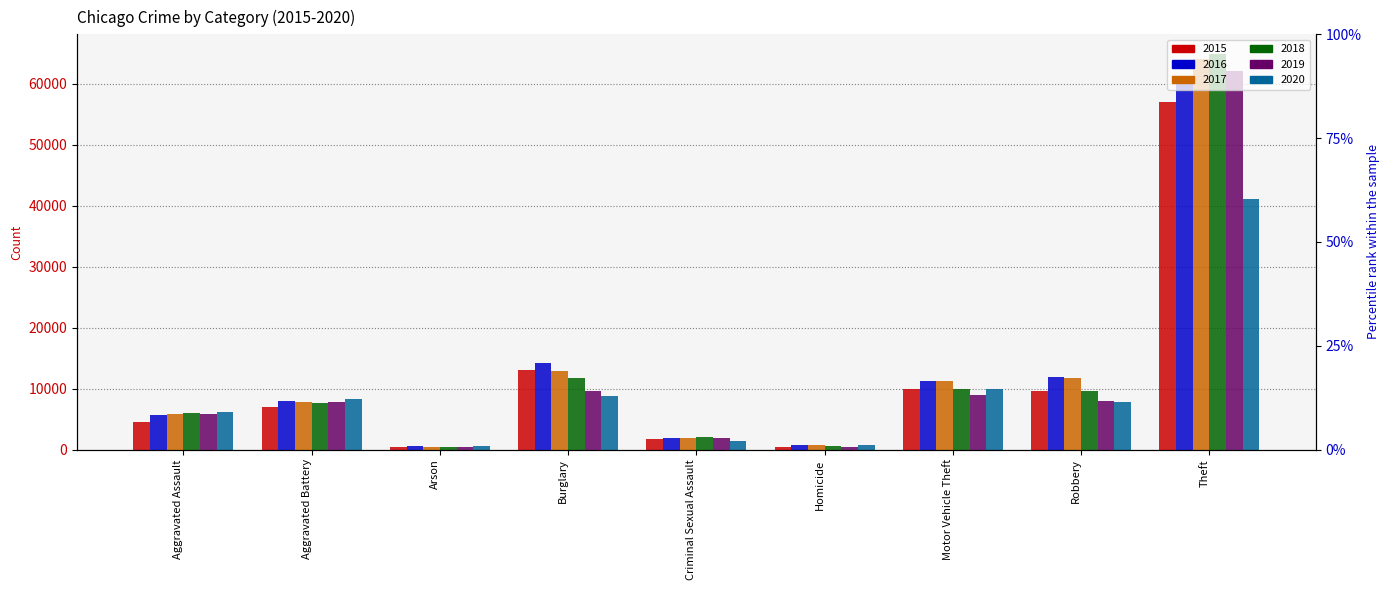

Reading left to right, what are all the values shown in this chart?

2015: Aggravated Assault=4450	Aggravated Battery=6977	Arson=445	Burglary=13062	Criminal Sexual Assault=1677	Homicide=495	Motor Vehicle Theft=9995	Robbery=9526	Theft=56940
2016: Aggravated Assault=5671	Aggravated Battery=8026	Arson=514	Burglary=14170	Criminal Sexual Assault=1828	Homicide=781	Motor Vehicle Theft=11174	Robbery=11841	Theft=61161
2017: Aggravated Assault=5759	Aggravated Battery=7788	Arson=442	Burglary=12921	Criminal Sexual Assault=1948	Homicide=671	Motor Vehicle Theft=11264	Robbery=11784	Theft=63970
2018: Aggravated Assault=5953	Aggravated Battery=7678	Arson=370	Burglary=11649	Criminal Sexual Assault=2001	Homicide=585	Motor Vehicle Theft=9899	Robbery=9573	Theft=64840
2019: Aggravated Assault=5806	Aggravated Battery=7795	Arson=373	Burglary=9572	Criminal Sexual Assault=1892	Homicide=494	Motor Vehicle Theft=8912	Robbery=7905	Theft=62050
2020: Aggravated Assault=6221	Aggravated Battery=8277	Arson=585	Burglary=8708	Criminal Sexual Assault=1465	Homicide=783	Motor Vehicle Theft=9876	Robbery=7813	Theft=41114